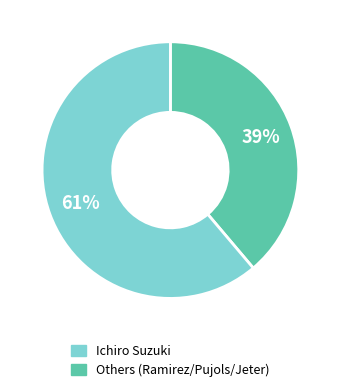

To the nearest percent, what is the difference between the largest and smallest slice percentages?

22%